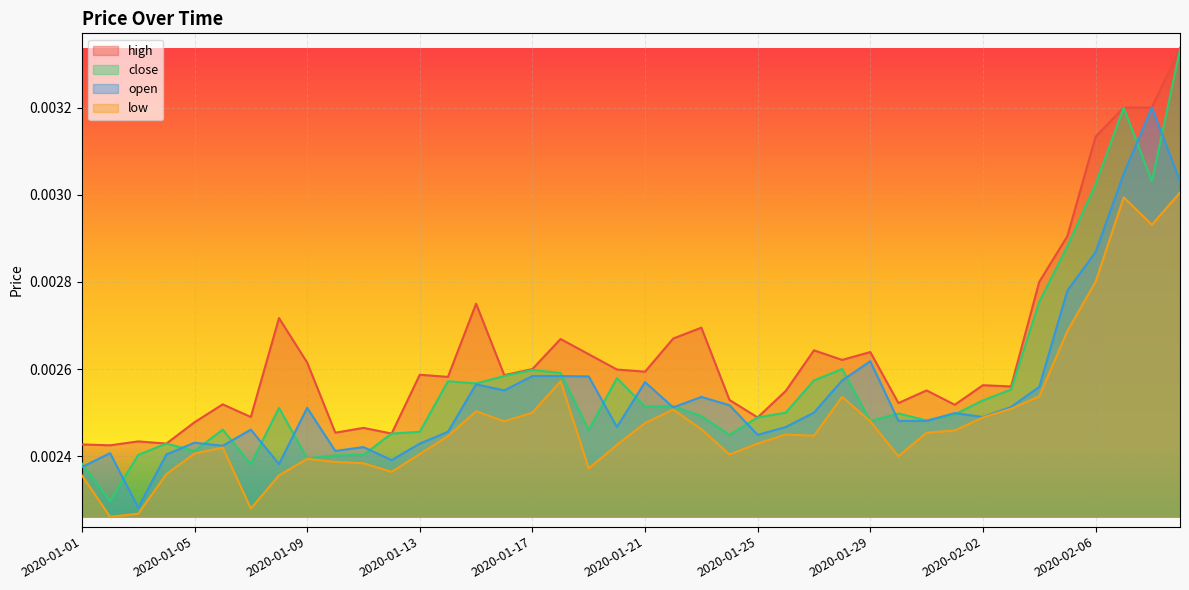

Where do open and close first cross each other?

2020-01-01 and 2020-01-02